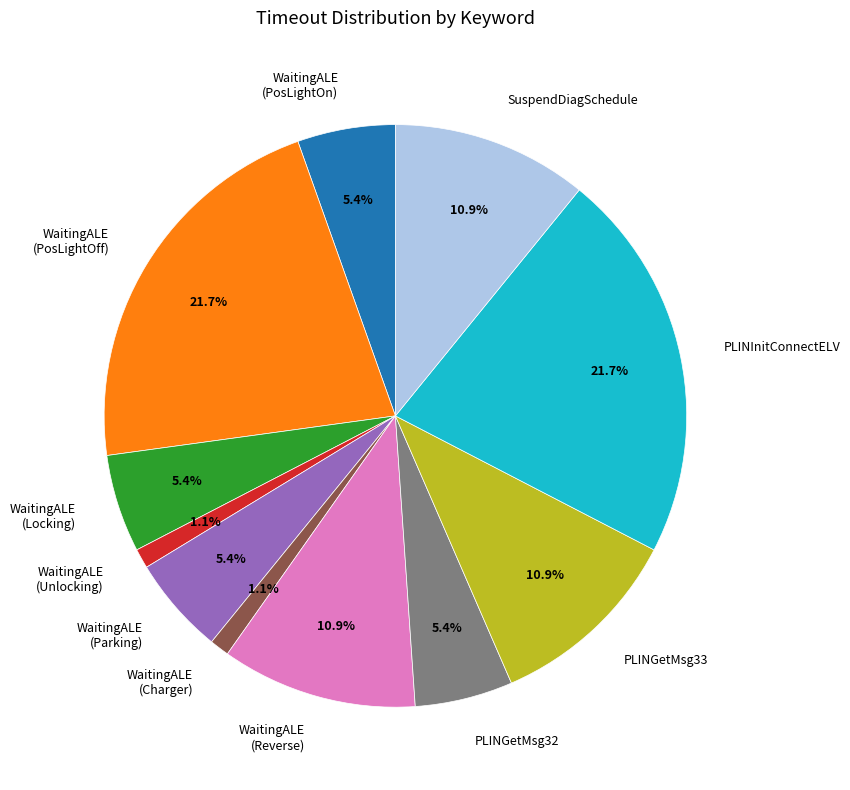

Between WaitingALE (Unlocking) and PLINInitConnectELV, which is larger?

PLINInitConnectELV